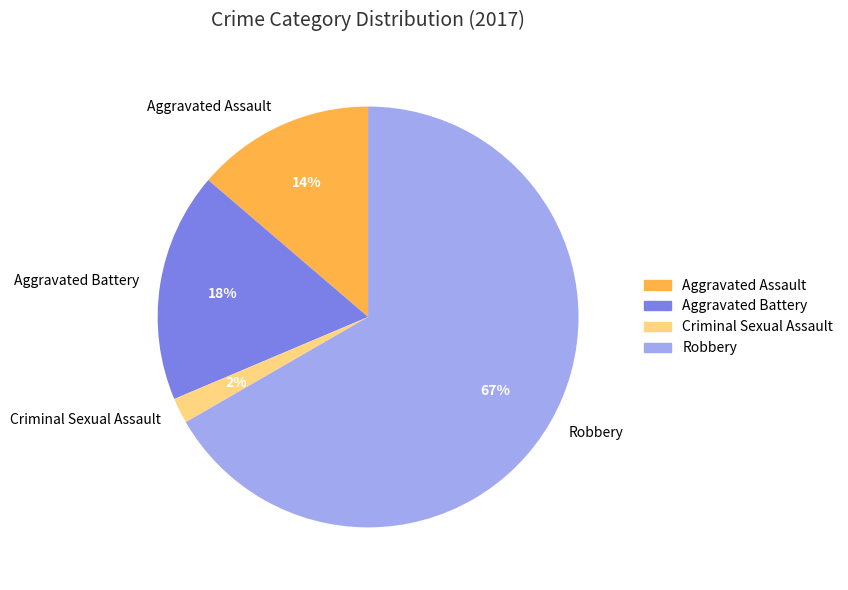

How many segments does this pie chart have?

4